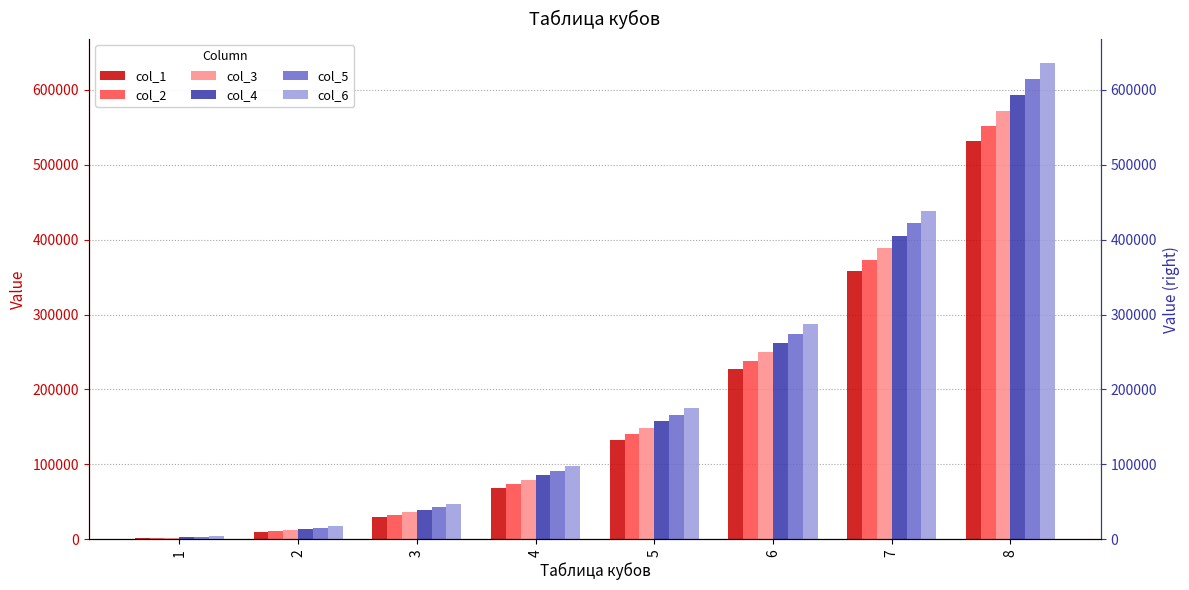

Is the value of col_4 at 5 greater than the value of col_2 at 6?

No